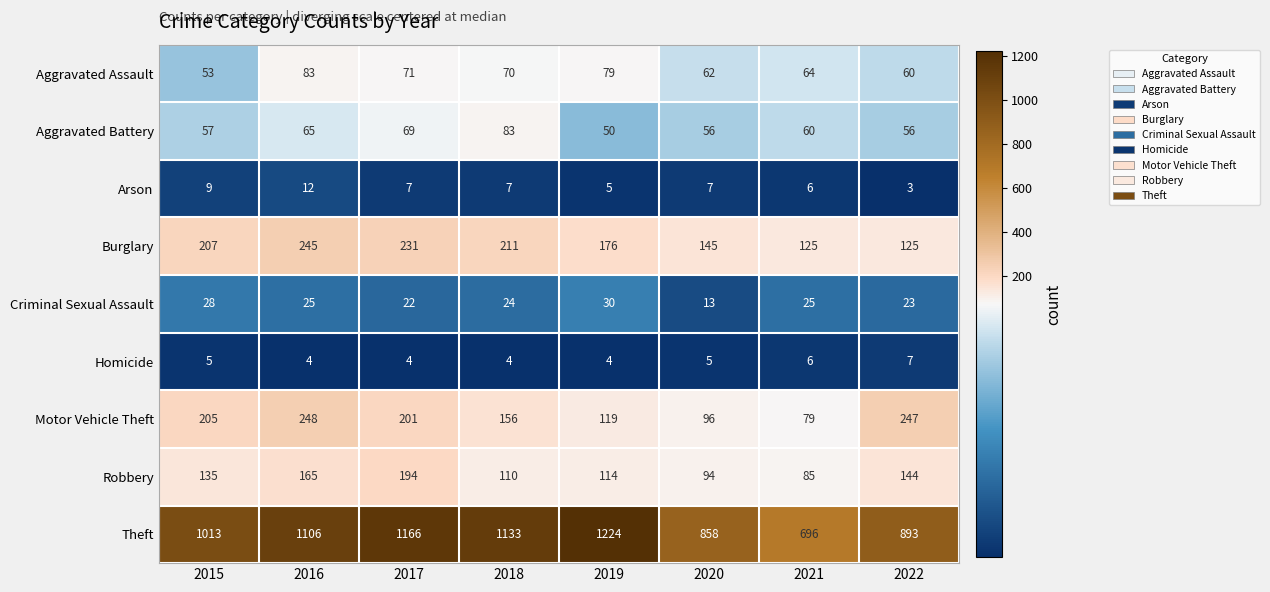

Which series has the largest total across all categories?

Theft